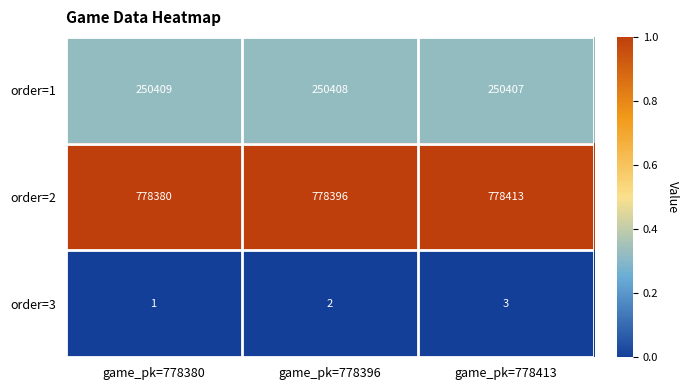

Rank the series at game_pk=778380 from highest to lowest value.

order=2, order=1, order=3